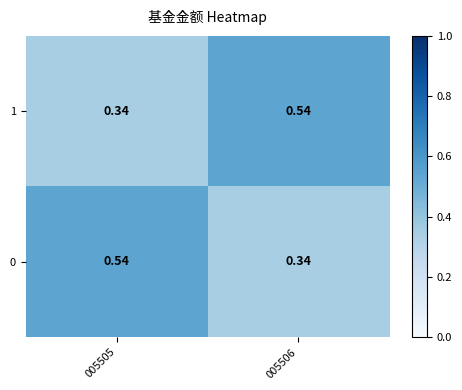

Is the value of 1 at 005505 greater than the value of 0 at 005505?

No